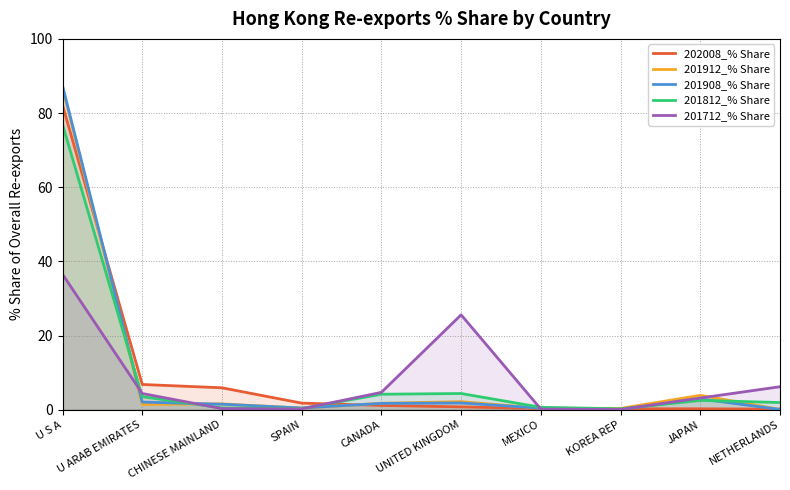

Which series has the widest spread of values?

201908_% Share